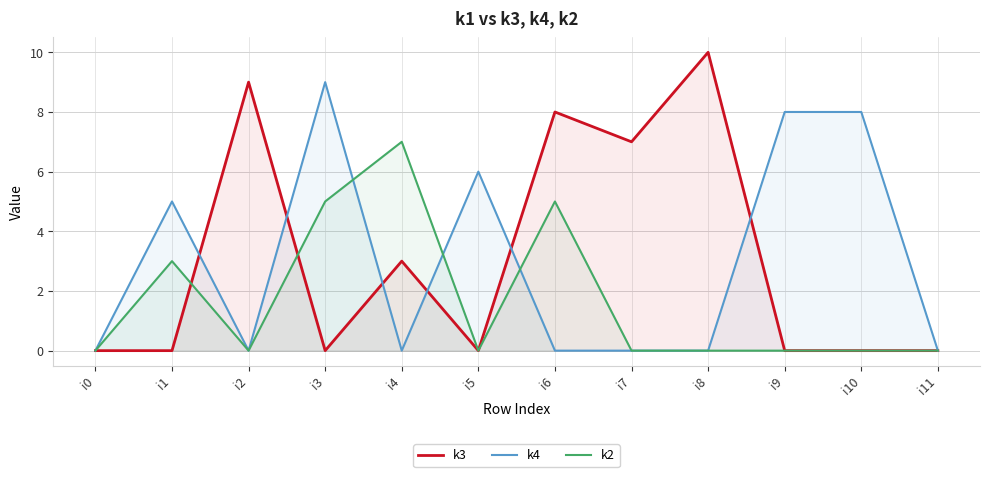

How many series are shown in this chart?

3